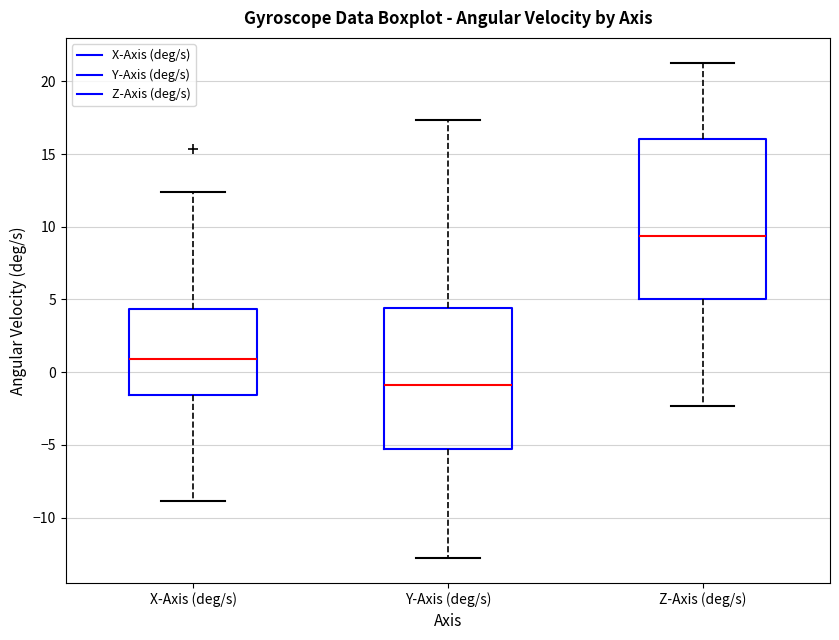

Where does the upper whisker of the box for Z-Axis (deg/s) end on the y-axis? The values are not printed on the chart, so give them approximately, as read against the axis.

21.5